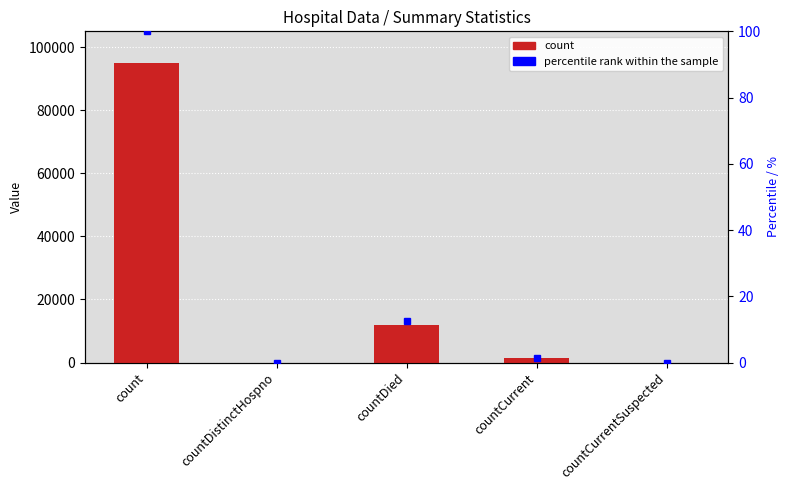

What is the maximum value shown in the chart?

95102